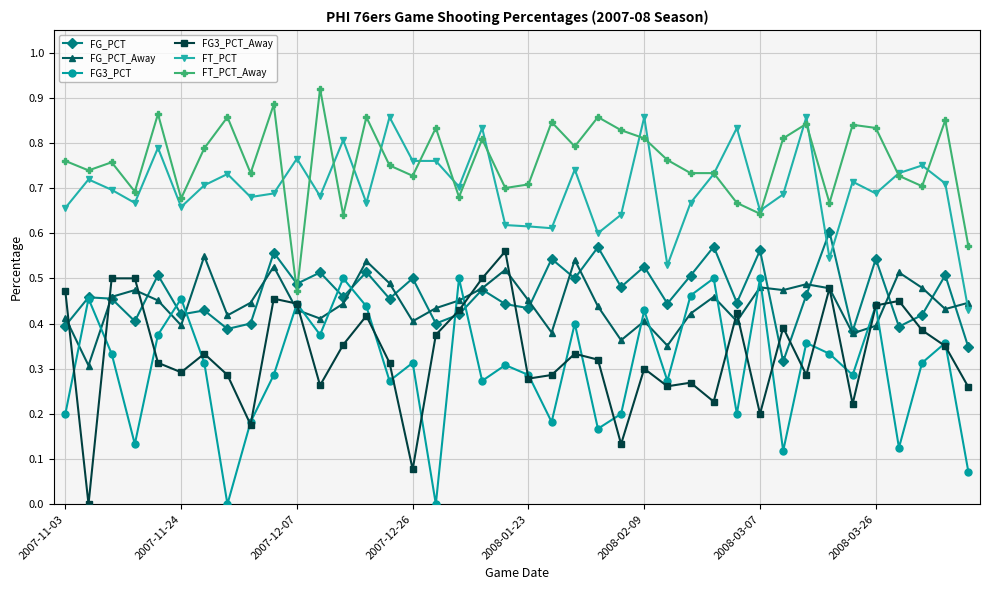

Which series has the largest total across all categories?

FT_PCT_Away